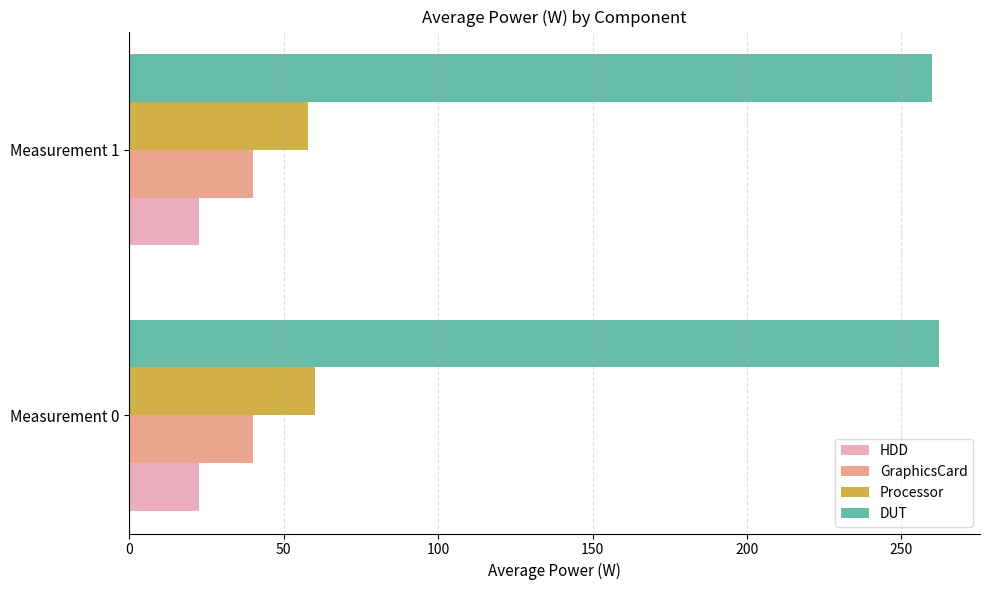

Which series has the largest total across all categories?

DUT